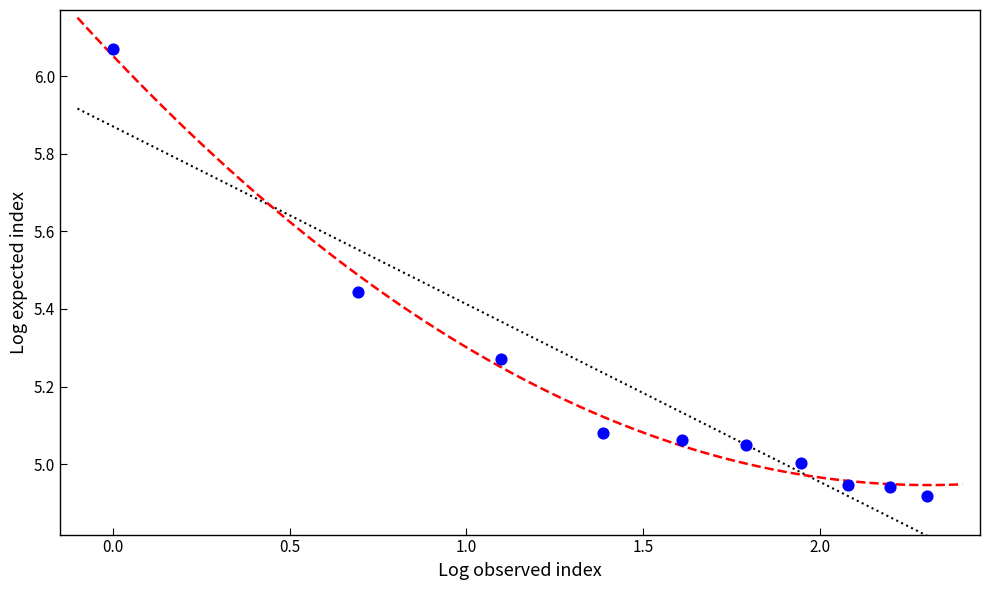

What is the average Y value?

5.2